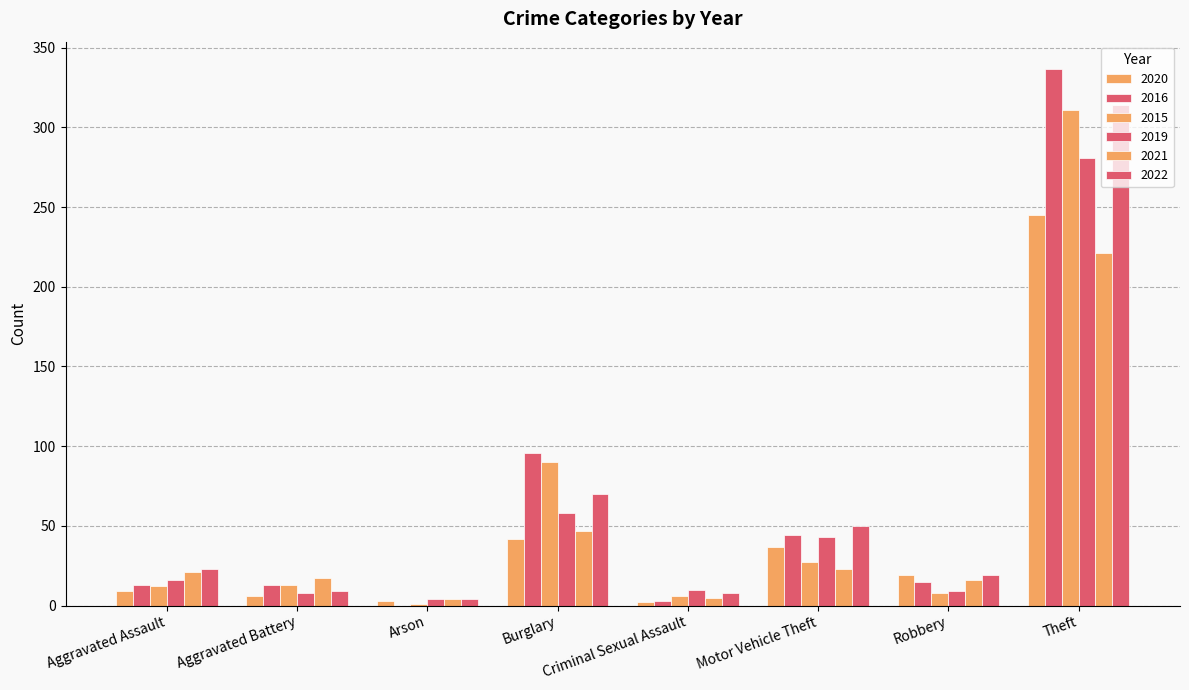

Are the bars grouped side by side (vs. stacked)?

Yes